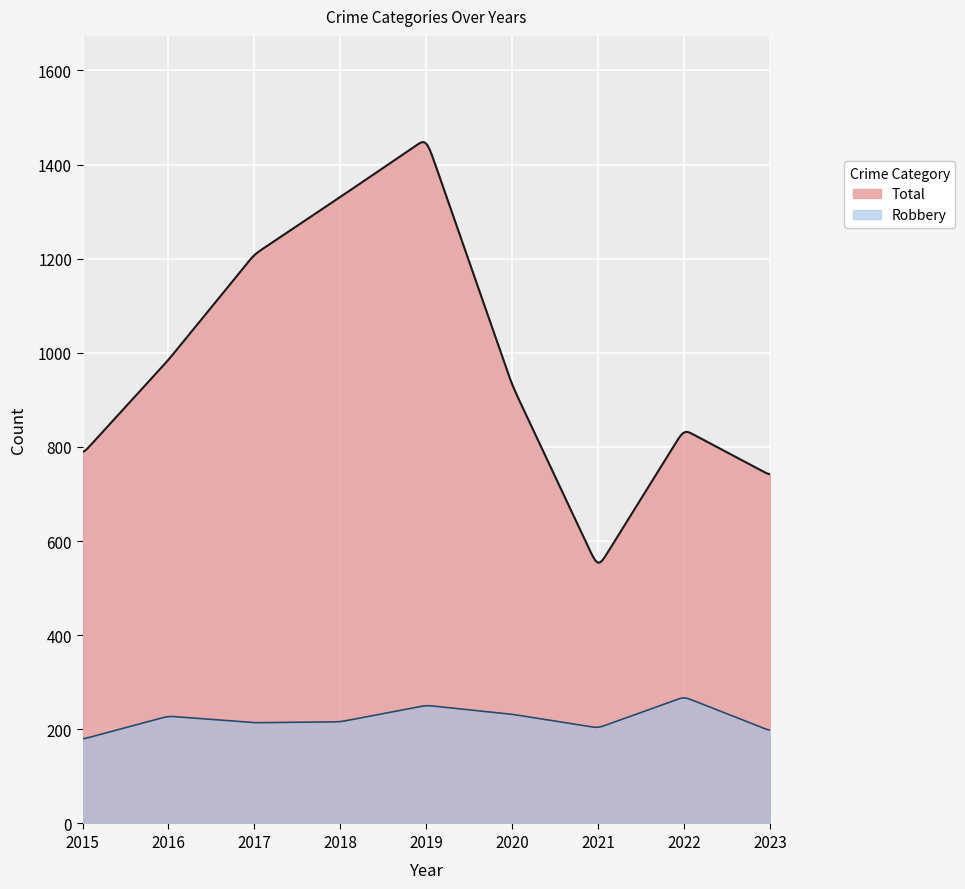

Which series has the widest spread of values?

Total